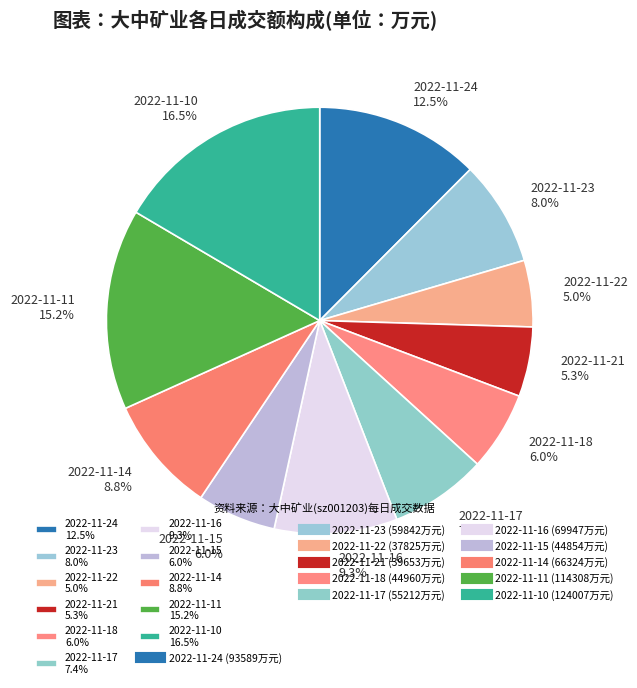

To the nearest percent, what portion does 2022-11-17 represent?

7%